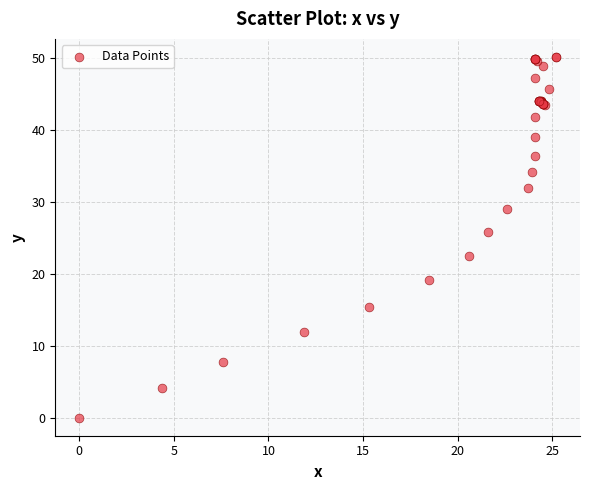

What Y value in the scatter plot is closest to 25?

25.8